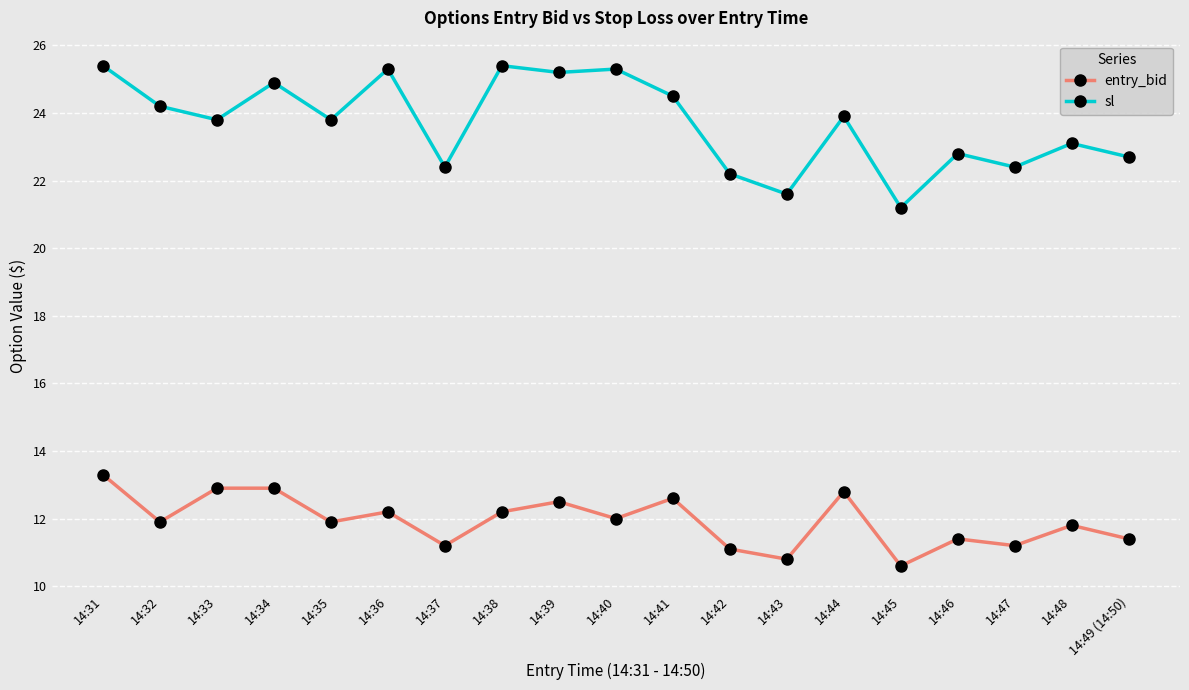

Reading right to left, transcribe all the data shown in this chart.

entry_bid: 11.4	11.8	11.2	11.4	10.6	12.8	10.8	11.1	12.6	12.0	12.5	12.2	11.2	12.2	11.9	12.9	12.9	11.9	13.3
sl: 22.7	23.1	22.4	22.8	21.2	23.9	21.6	22.2	24.5	25.3	25.2	25.4	22.4	25.3	23.8	24.9	23.8	24.2	25.4